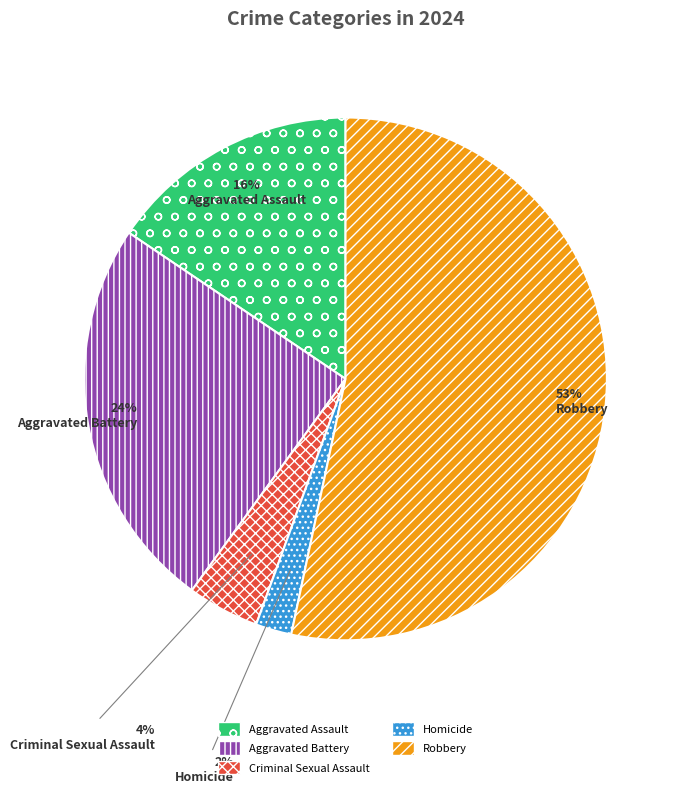

To the nearest percent, what is the combined percentage of Aggravated Assault and Criminal Sexual Assault?

20%